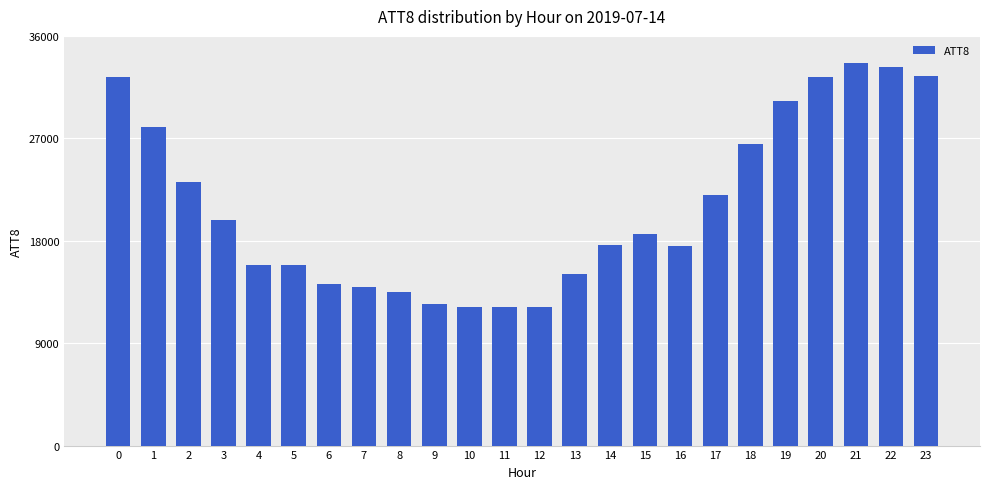

What is the difference between the maximum and second lowest values?

21400